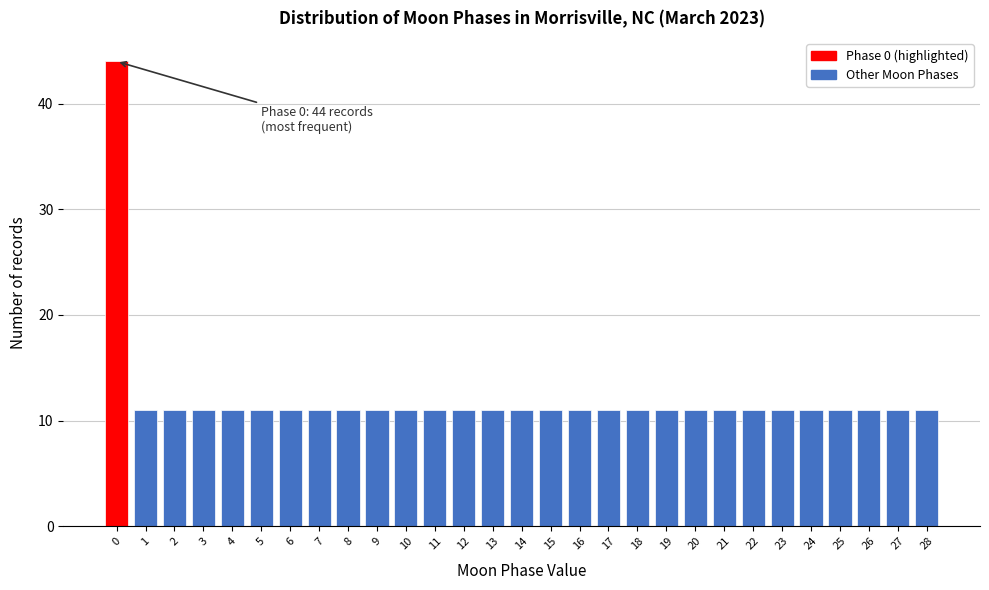

Reading right to left, list all the values displayed in this chart.

11	11	11	11	11	11	11	11	11	11	11	11	11	11	11	11	11	11	11	11	11	11	11	11	11	11	11	11	44